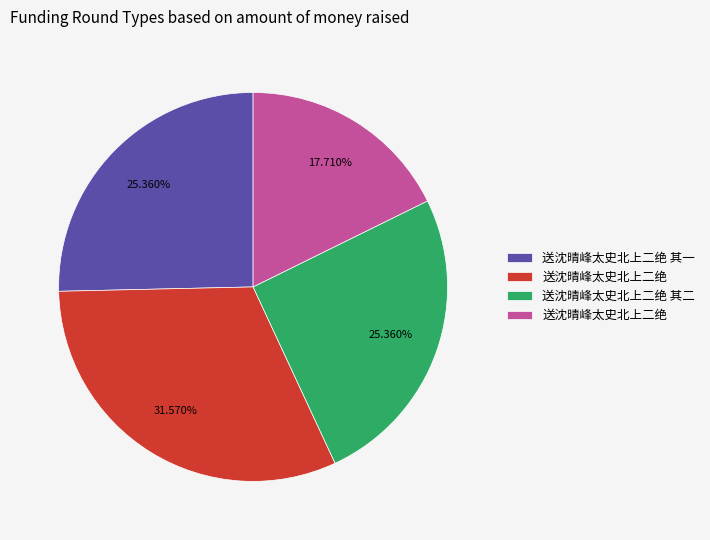

To the nearest percent, what is the difference between the largest and smallest slice percentages?

14%